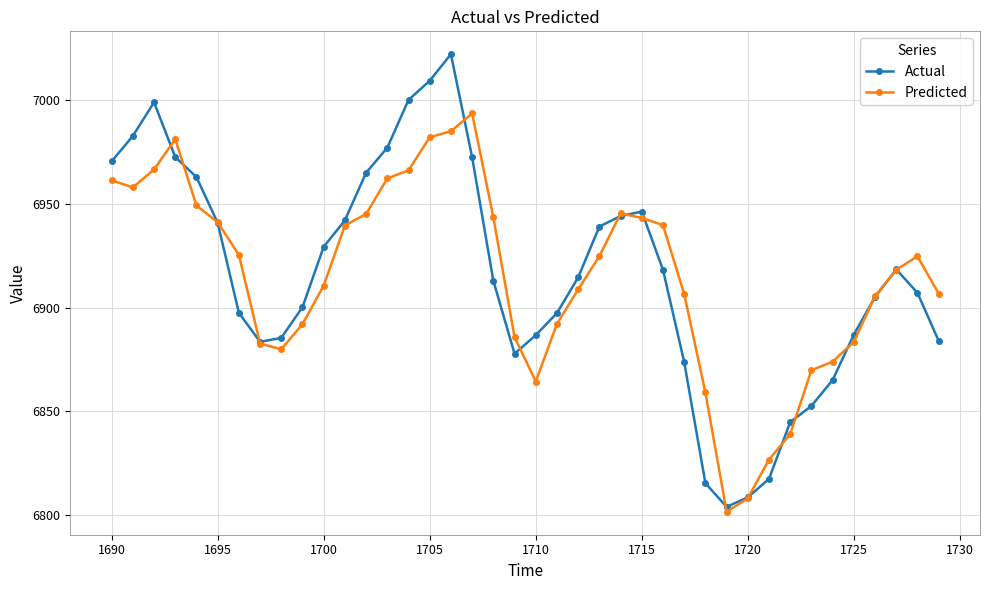

How many interior local valleys does the Actual series have?

3